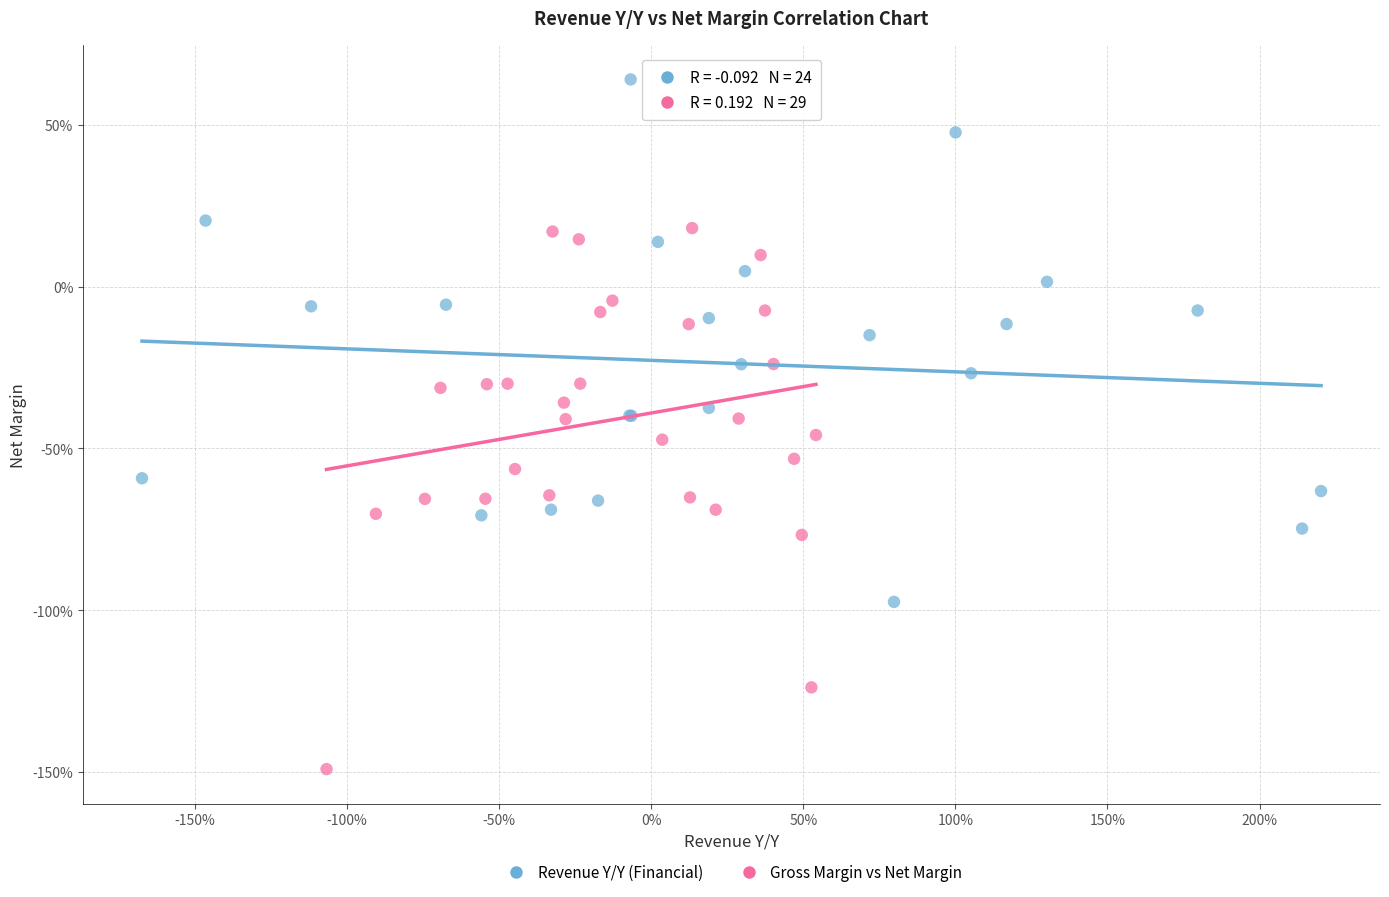

What are all the series names shown in the legend?

Revenue Y/Y (Financial), Gross Margin vs Net Margin